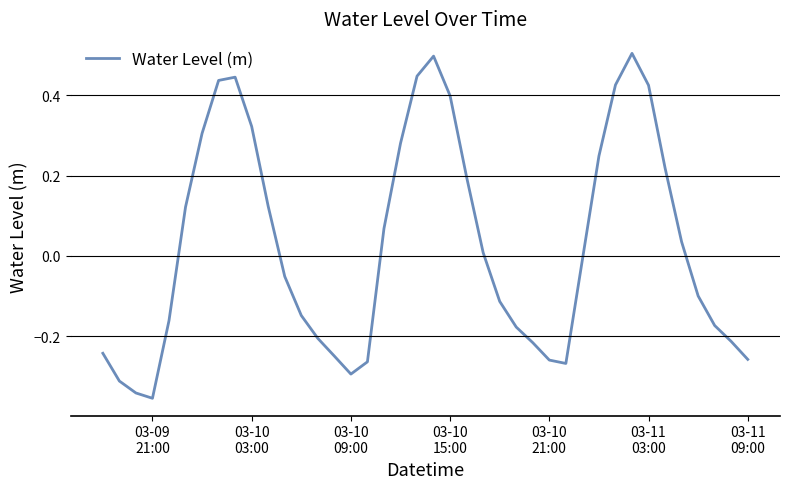

How many interior local valleys (lower than both neighbors) does the data have?

3